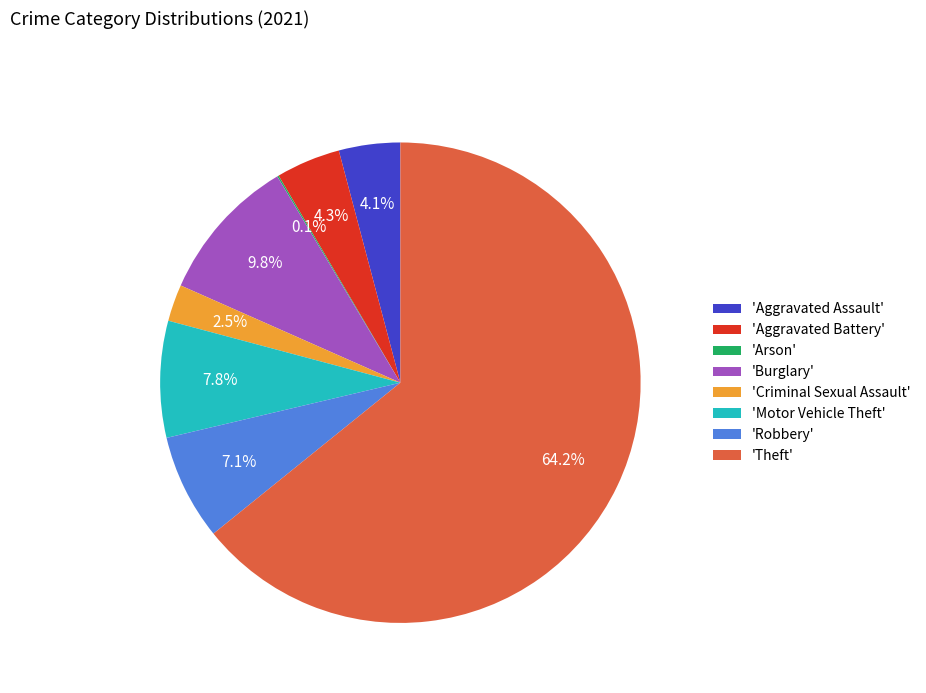

What is the total percentage of 'Motor Vehicle Theft' and 'Criminal Sexual Assault'?

10.3%